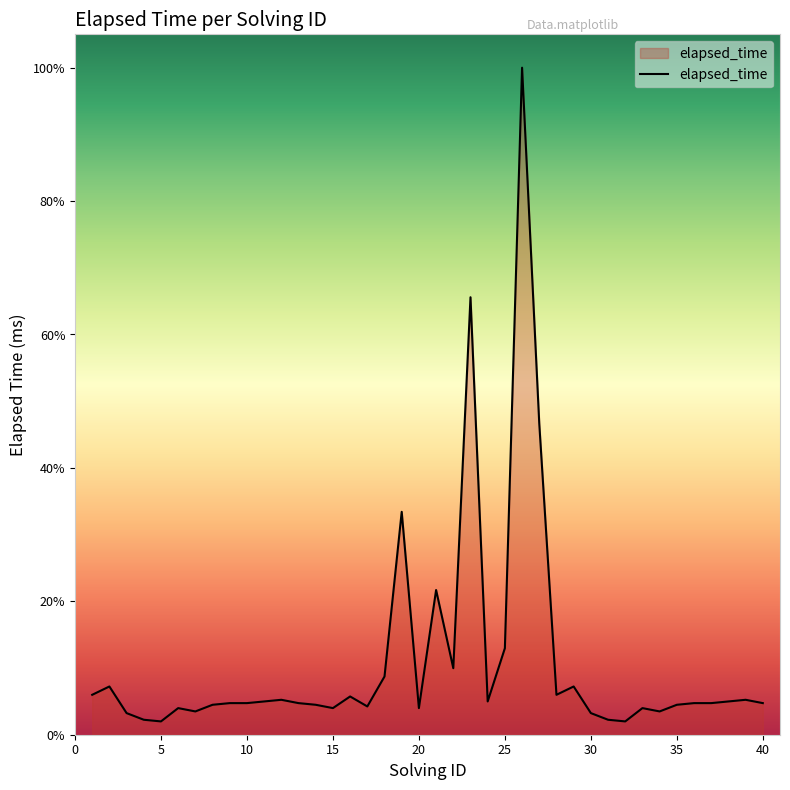

At which category does the data reach its first local peak?

2